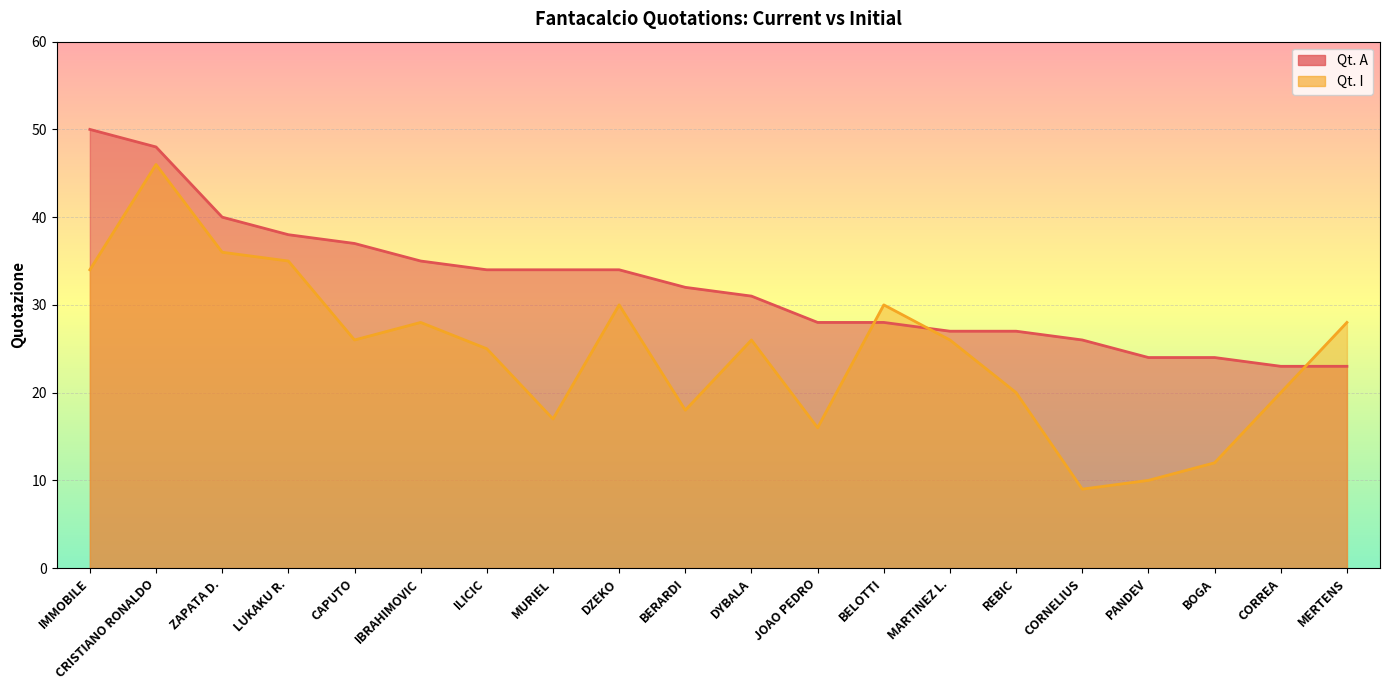

Reading left to right, what are all the values shown in this chart?

Qt. A: 50	48	40	38	37	35	34	34	34	32	31	28	28	27	27	26	24	24	23	23
Qt. I: 34	46	36	35	26	28	25	17	30	18	26	16	30	26	20	9	10	12	20	28